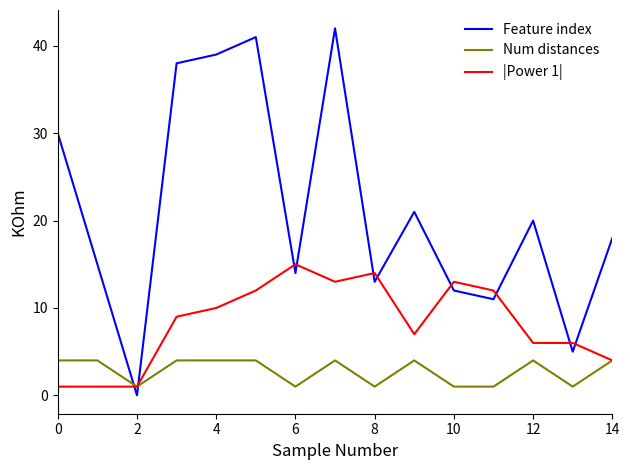

At how many categories does at least one series exceed 34?

4